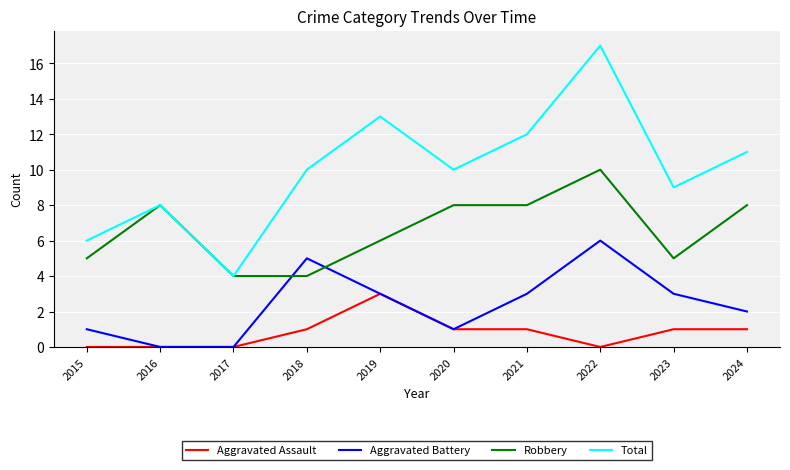

True or false: Aggravated Battery and Total cross at least once.

False